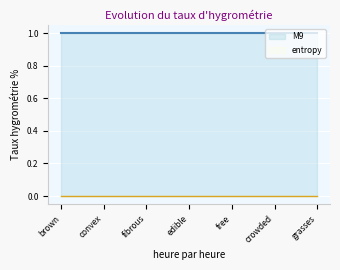

True or false: entropy has a value of 0 at convex.

True